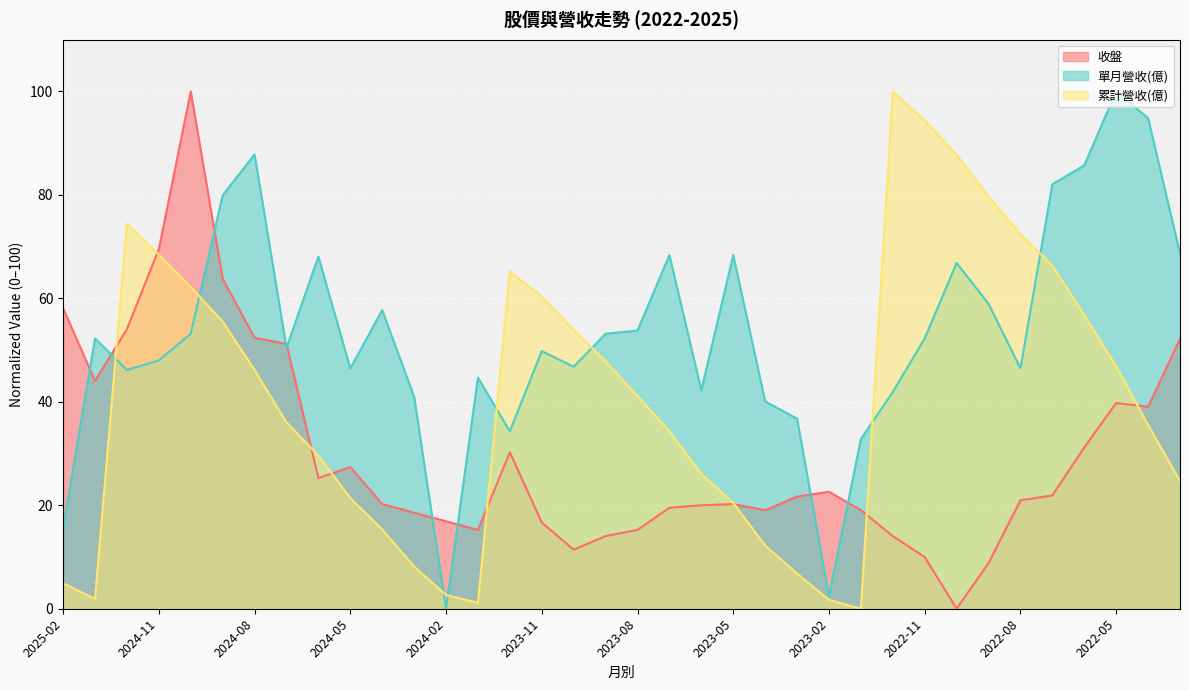

How many values in the 單月營收(億) series exceed 52?

18